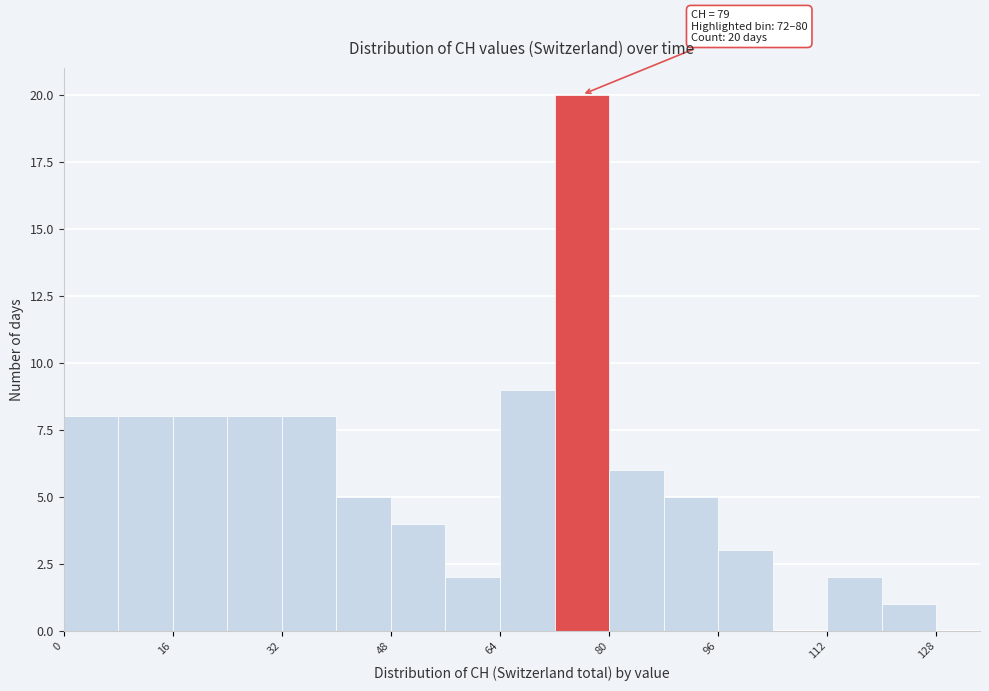

Over which range of the x-axis is the bar tallest?

72 to 80